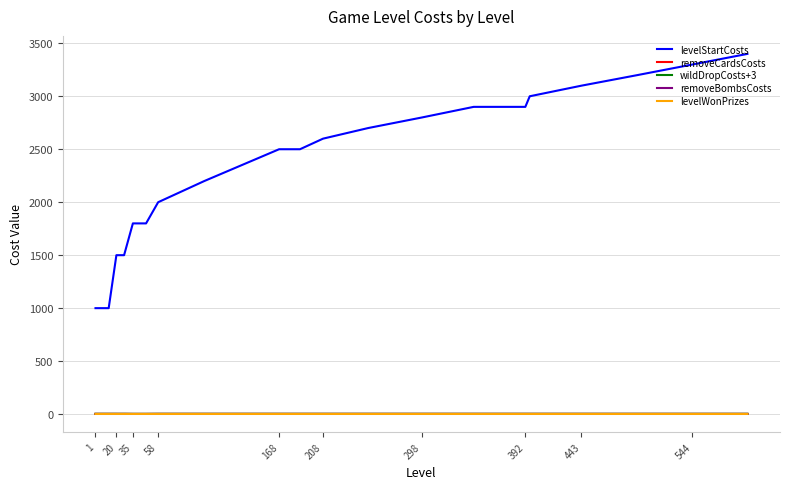

What is the difference between the maximum and minimum values in the levelStartCosts series?

2400.0